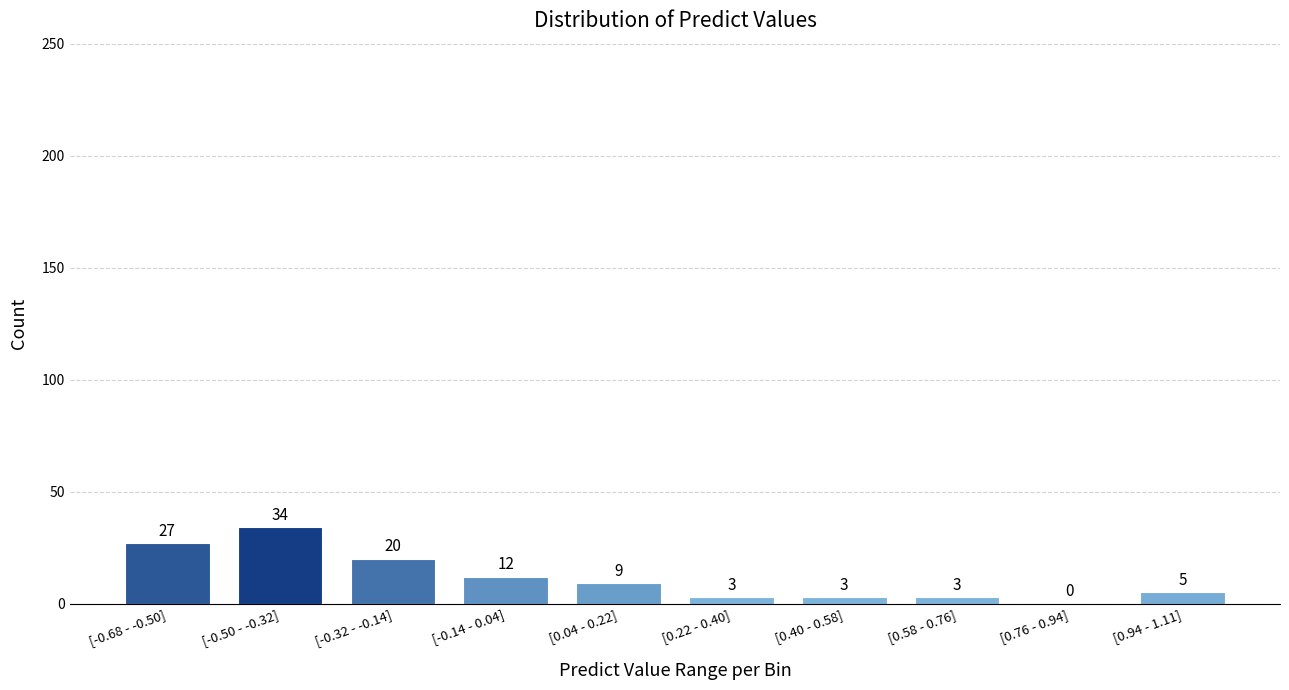

Reading left to right, transcribe all the data shown in this chart.

[-0.68 - -0.50]=27	[-0.50 - -0.32]=34	[-0.32 - -0.14]=20	[-0.14 - 0.04]=12	[0.04 - 0.22]=9	[0.22 - 0.40]=3	[0.40 - 0.58]=3	[0.58 - 0.76]=3	[0.76 - 0.94]=0	[0.94 - 1.11]=5